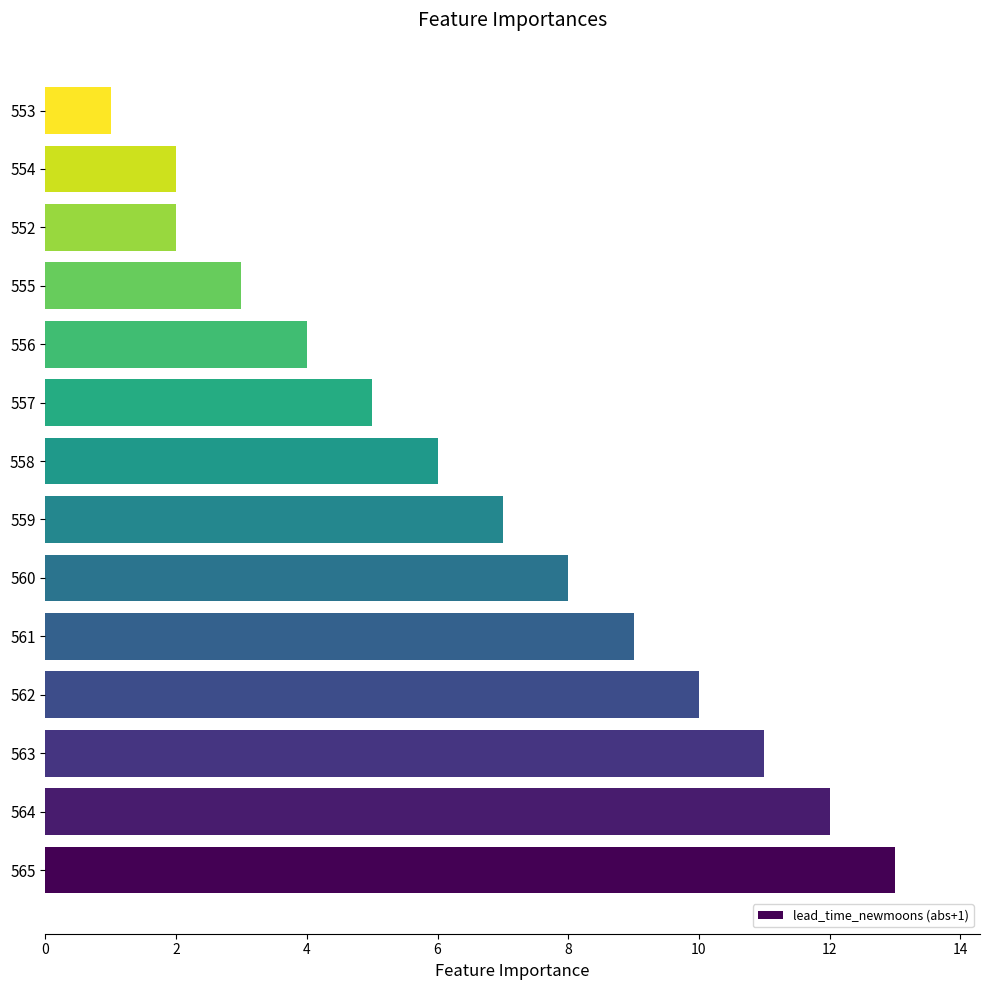

What is the difference between the maximum and second lowest values?

11